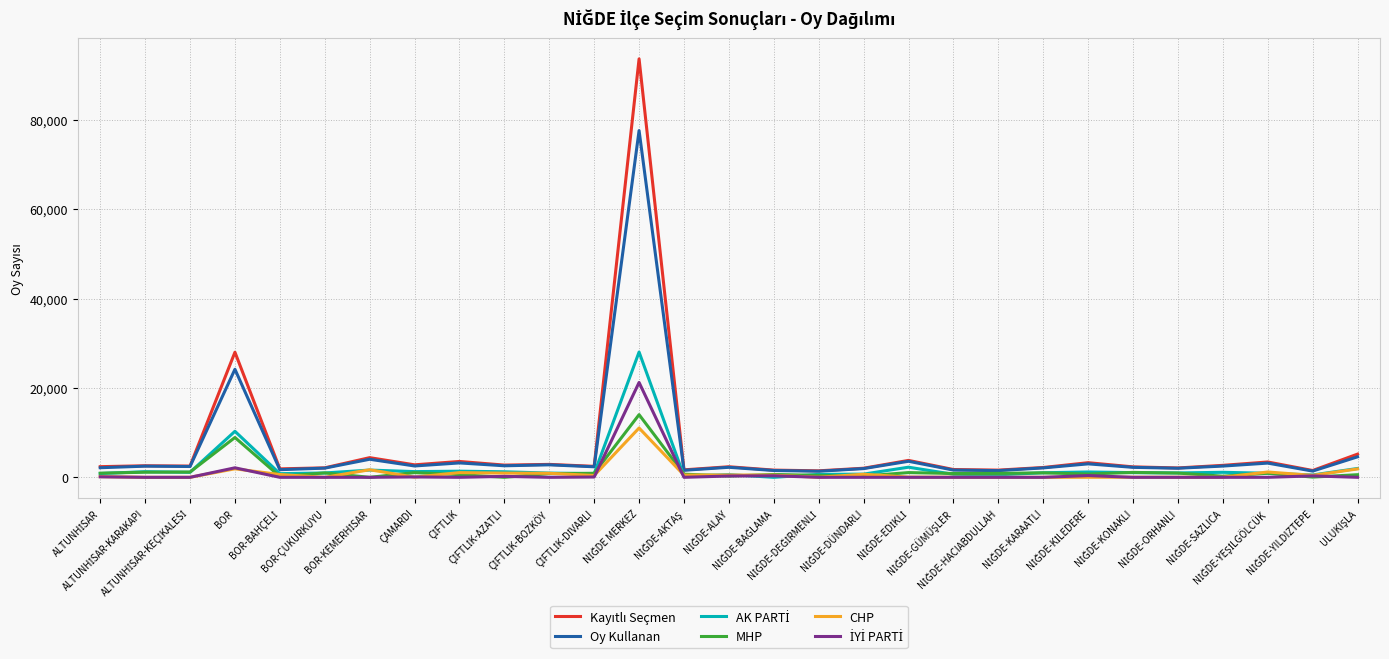

What is the highest value of the MHP series?

14019